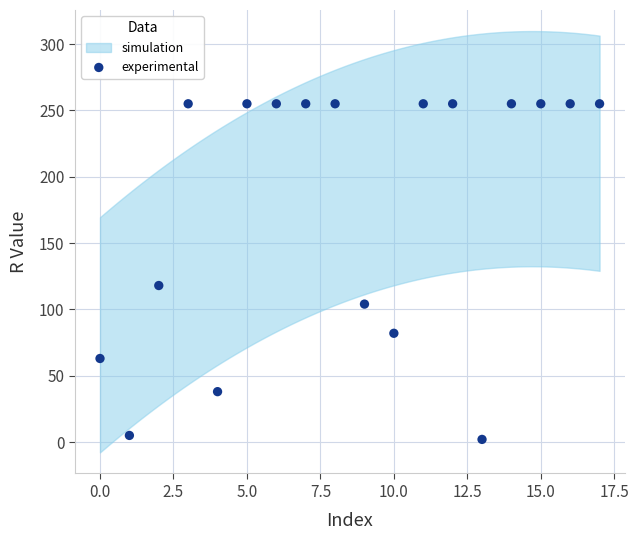

What Y value in the scatter plot is closest to 128?

118